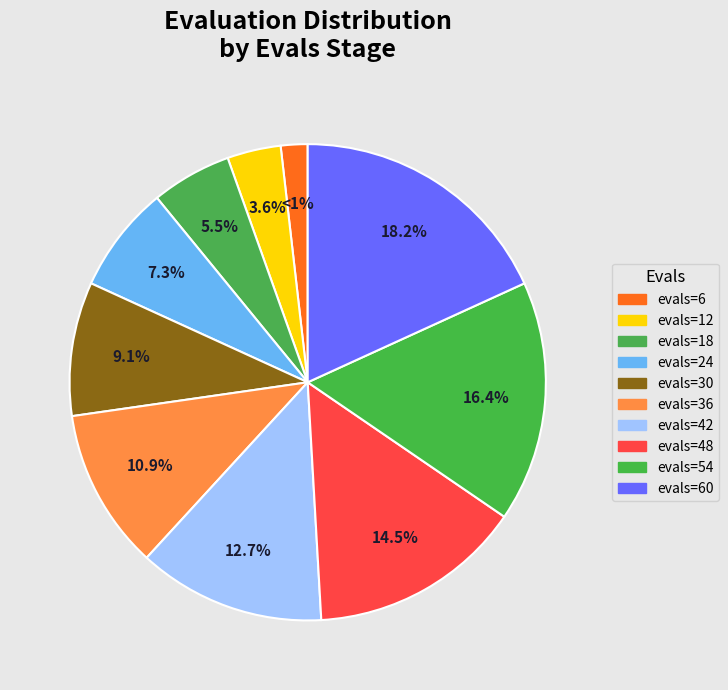

Is it true that evals=30 is 15% of the pie?

False